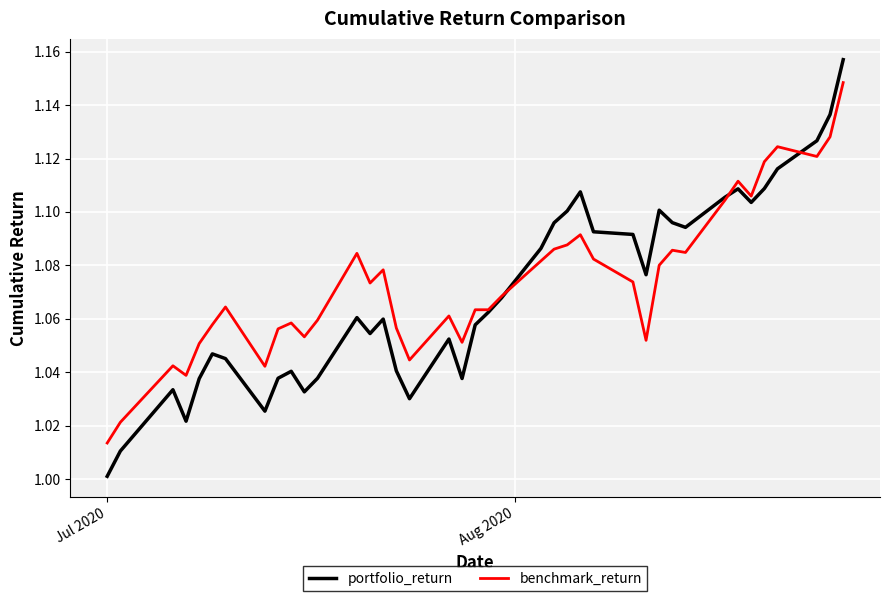

Count the benchmark_return values in the range 1 to 2.

40